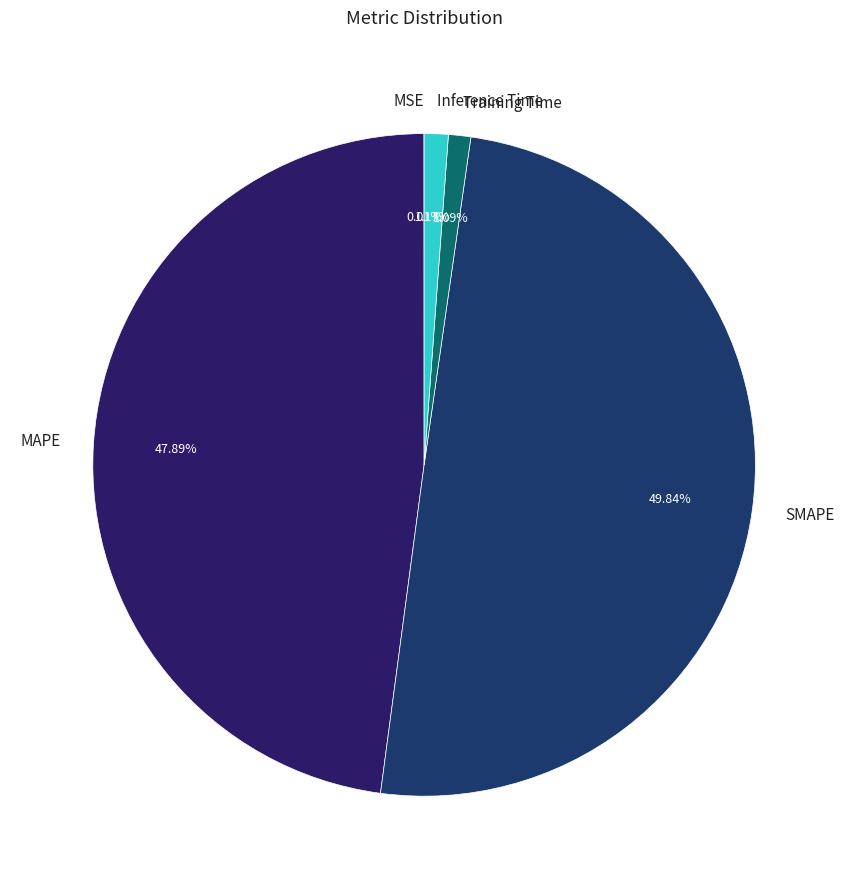

How much of the chart is everything except MAPE?

52.1%